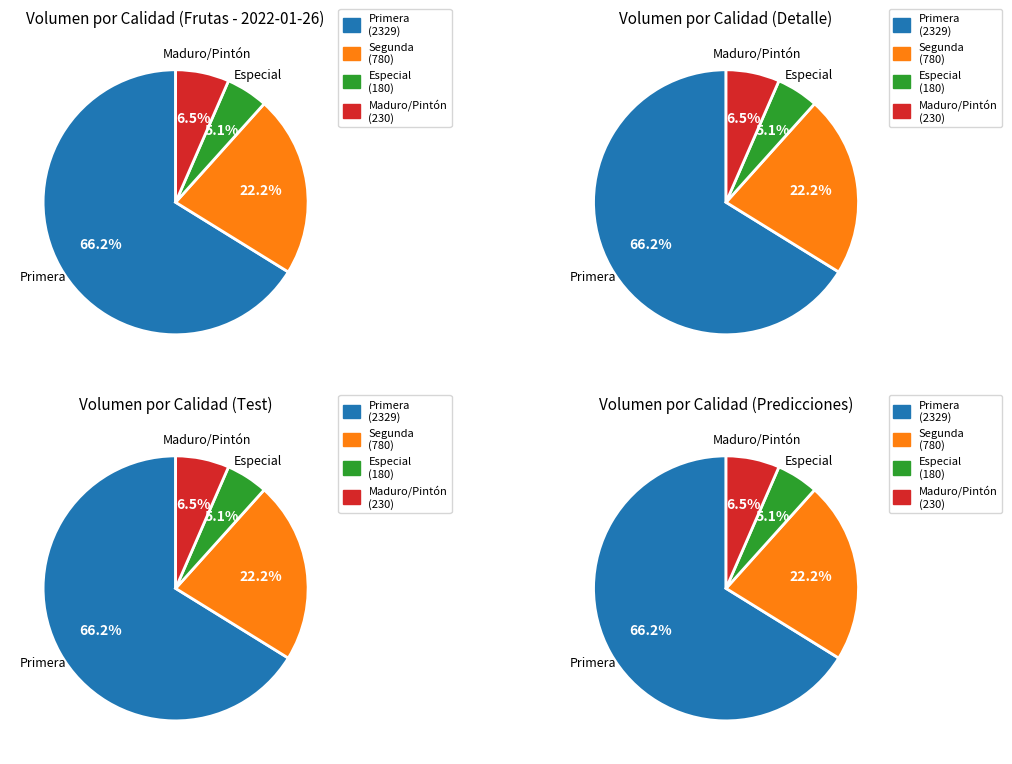

Is 1a amarillo the majority of the pie?

No